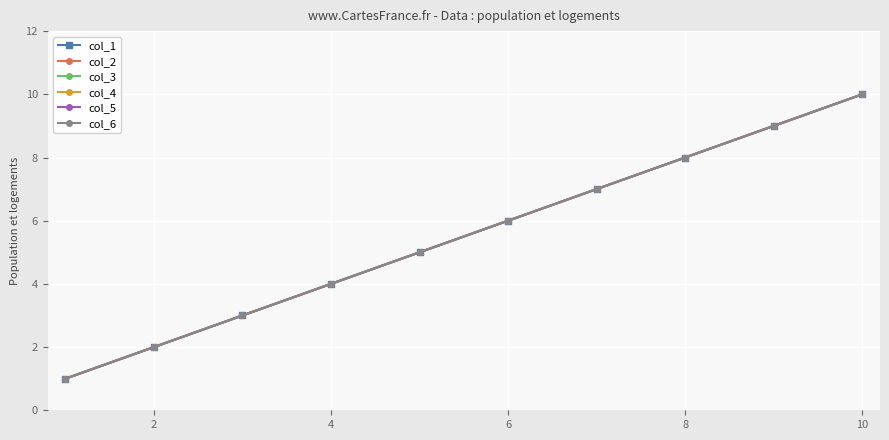

Which series has the largest total across all categories?

col_1